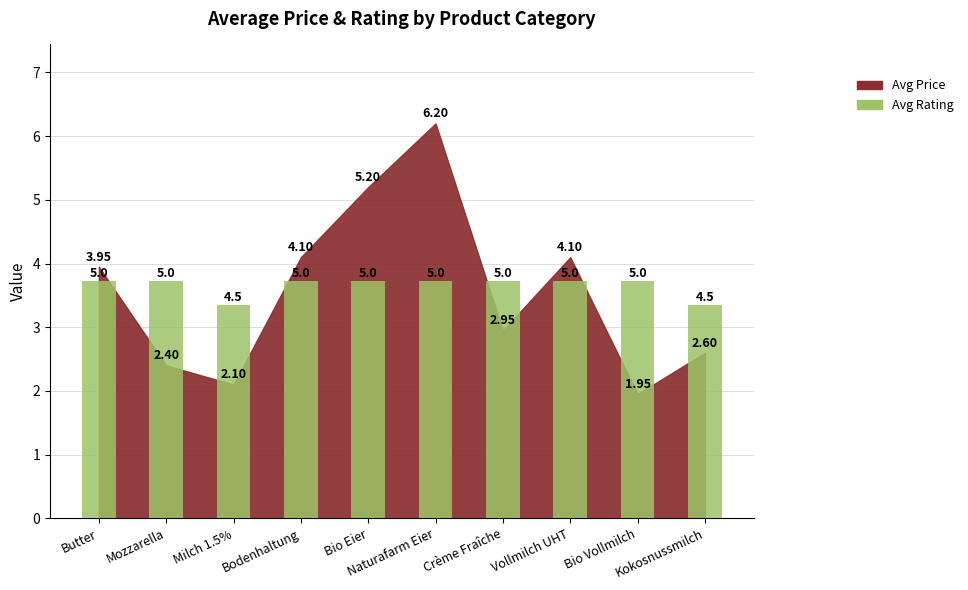

What position from the left is Vollmilch UHT?

8